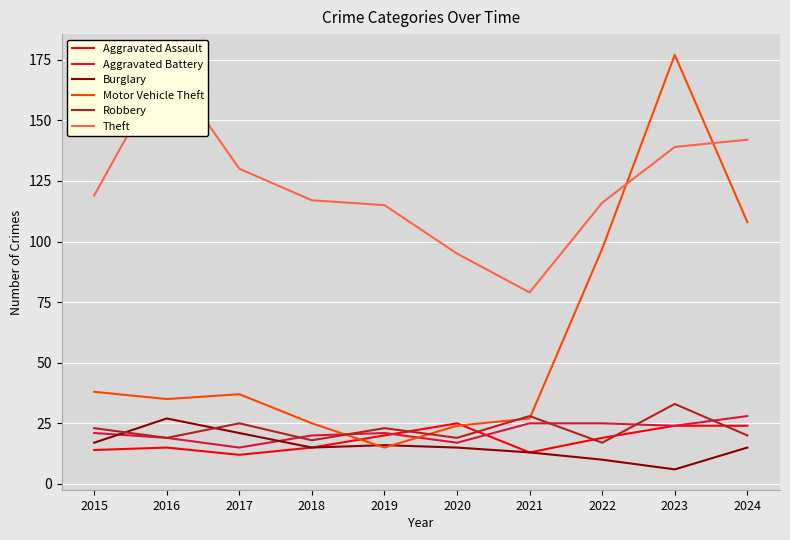

True or false: Burglary has a value of 26 at 2019.

False